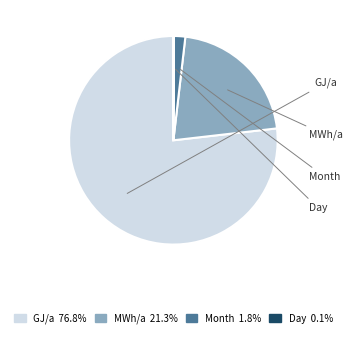

True or false: MWh/a accounts for 16% of the total.

False